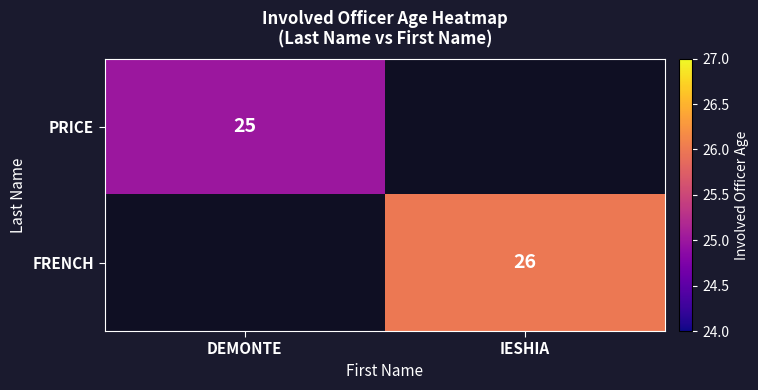

Is it true that PRICE equals 25 at DEMONTE?

True